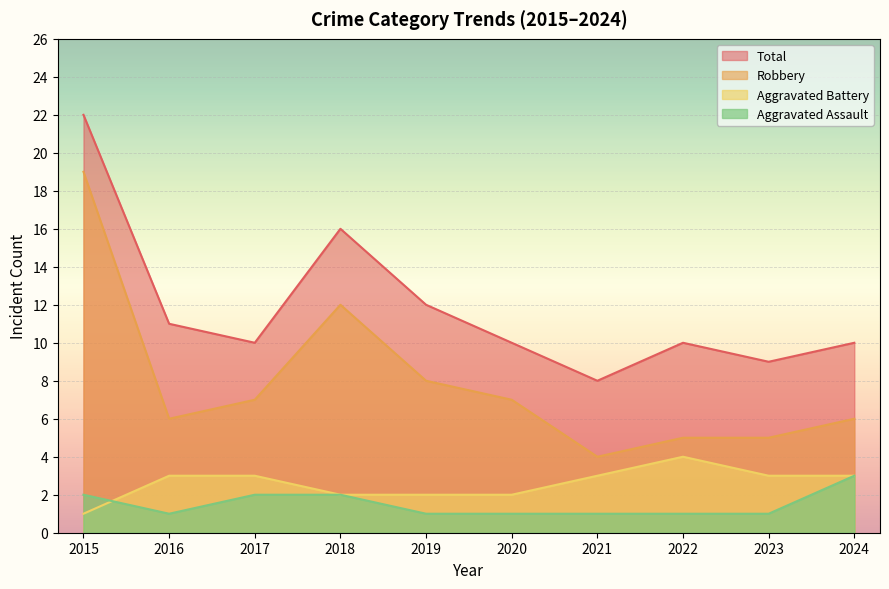

What is the total value across all series at 2024?

22